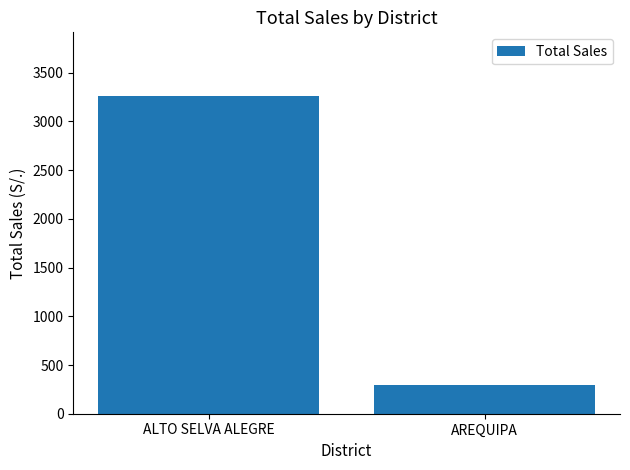

What is the ratio of the value at AREQUIPA to the value at ALTO SELVA ALEGRE?

0.1